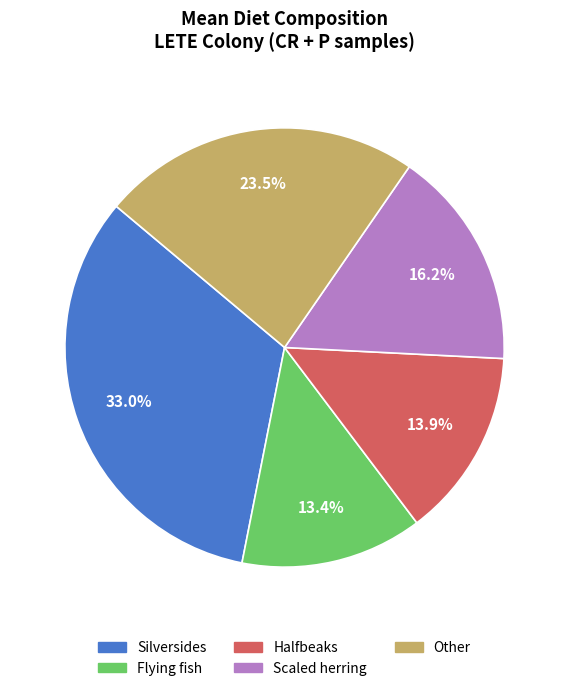

How many slices are in this pie chart?

5